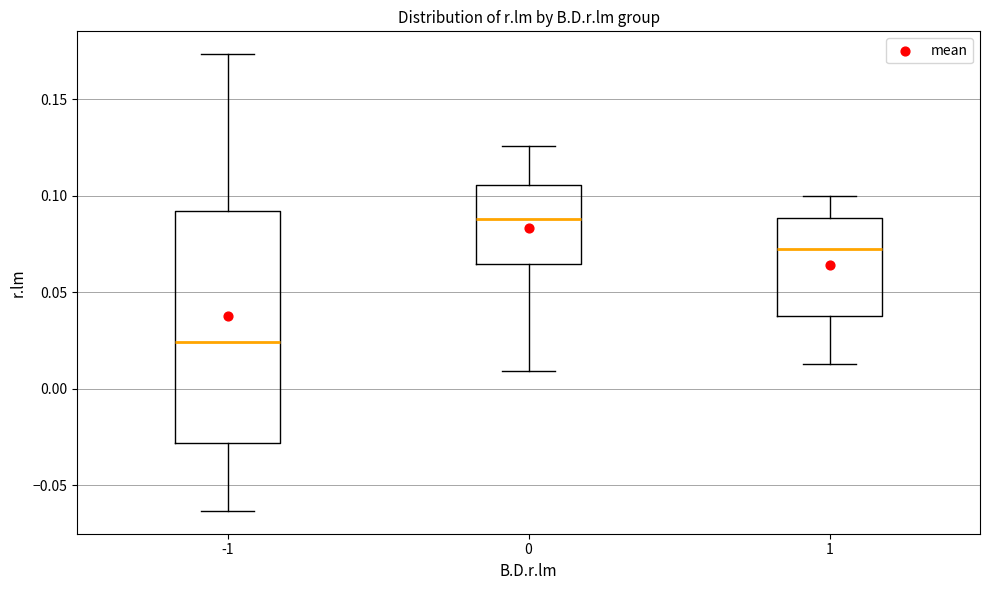

Reading left to right, read every box against the y-axis: the position of its median line, the range the box covers, and the ends of its whiskers. The values are not printed on the chart, so give them approximately, as read against the axis.

-1: median 0.025, box -0.030 to 0.090, whiskers -0.065 to 0.175
0: median 0.090, box 0.065 to 0.105, whiskers 0.010 to 0.125
1: median 0.075, box 0.035 to 0.090, whiskers 0.015 to 0.100